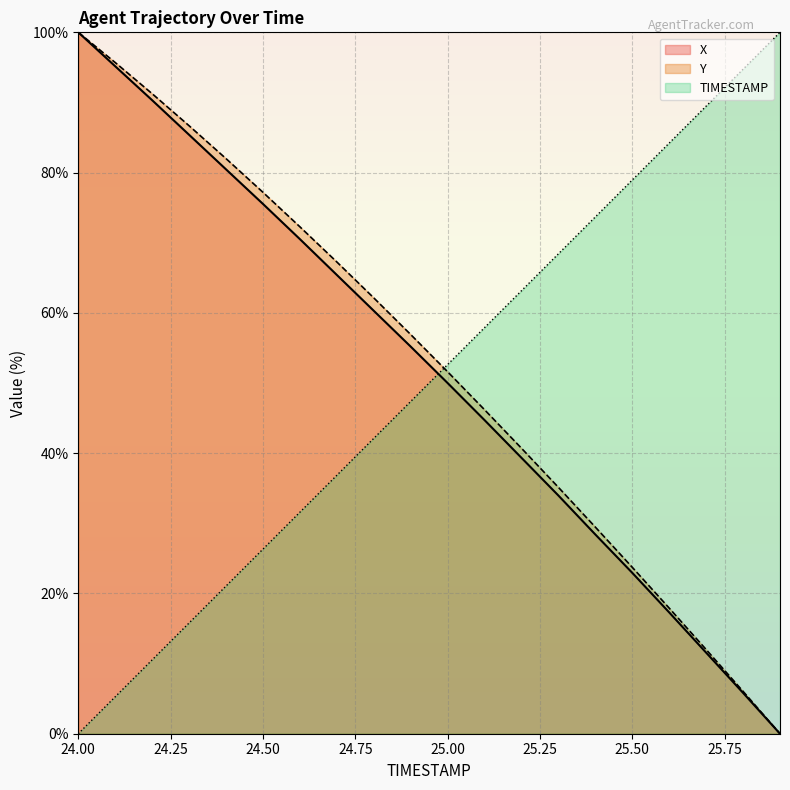

What position from the right is 24.6?

14